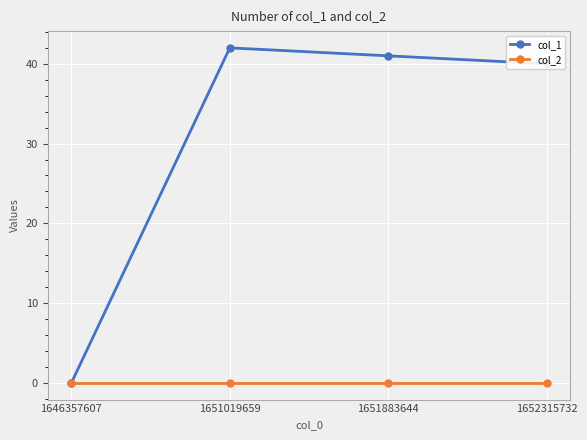

How many lines are shown in the chart?

2